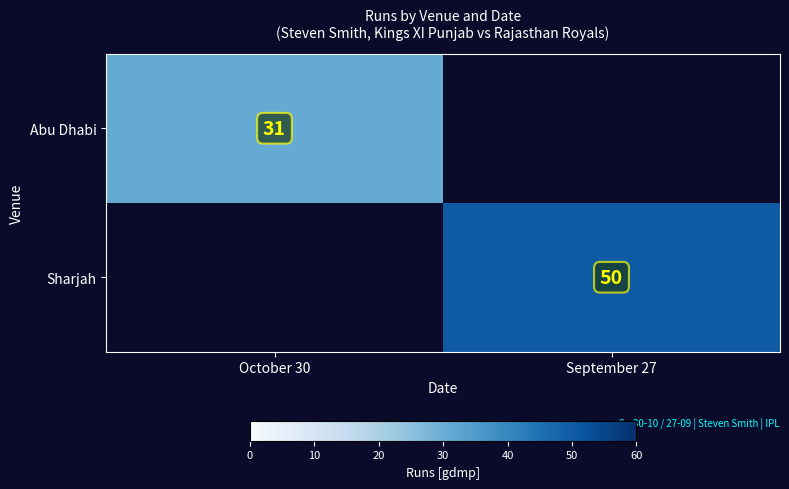

Is it true that Sharjah equals 50 at September 27?

True